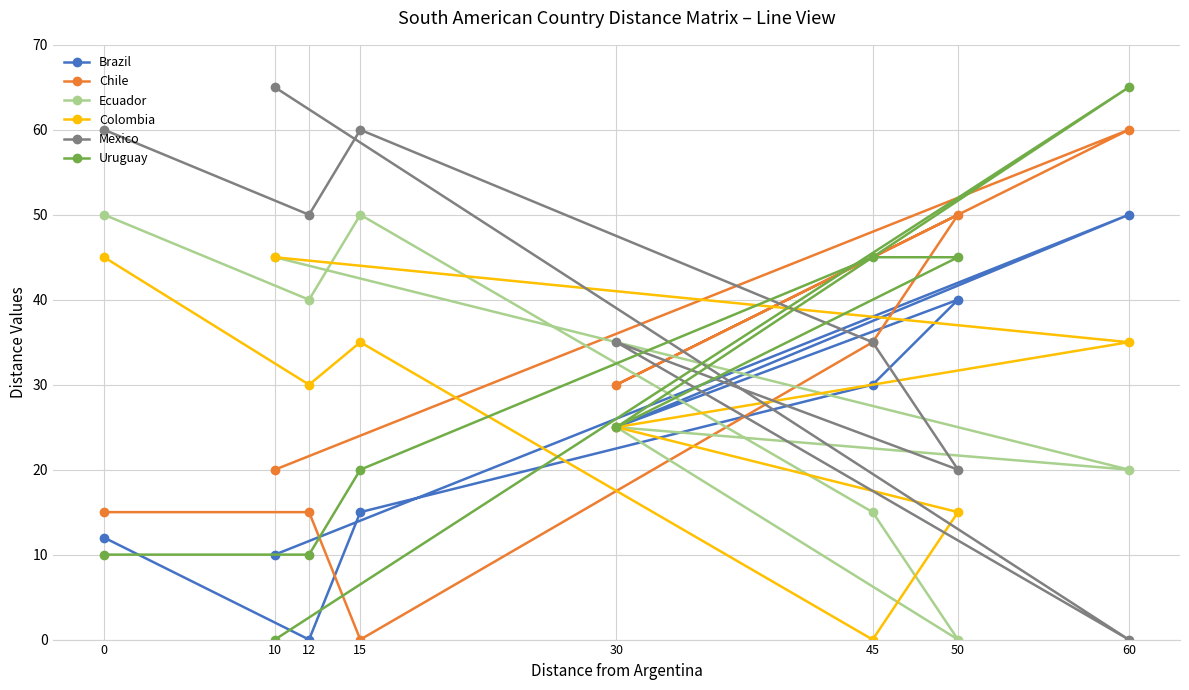

At which label does Chile reach its peak?

60